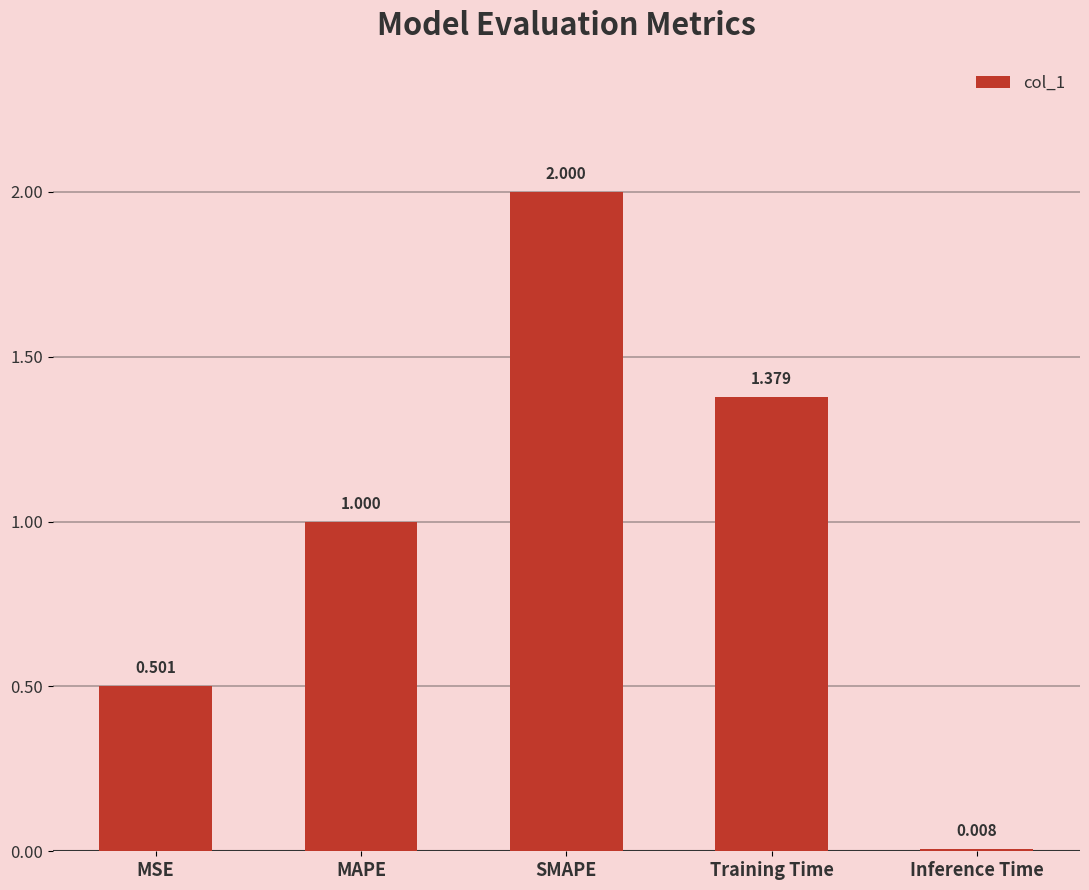

How many values are below 1?

2